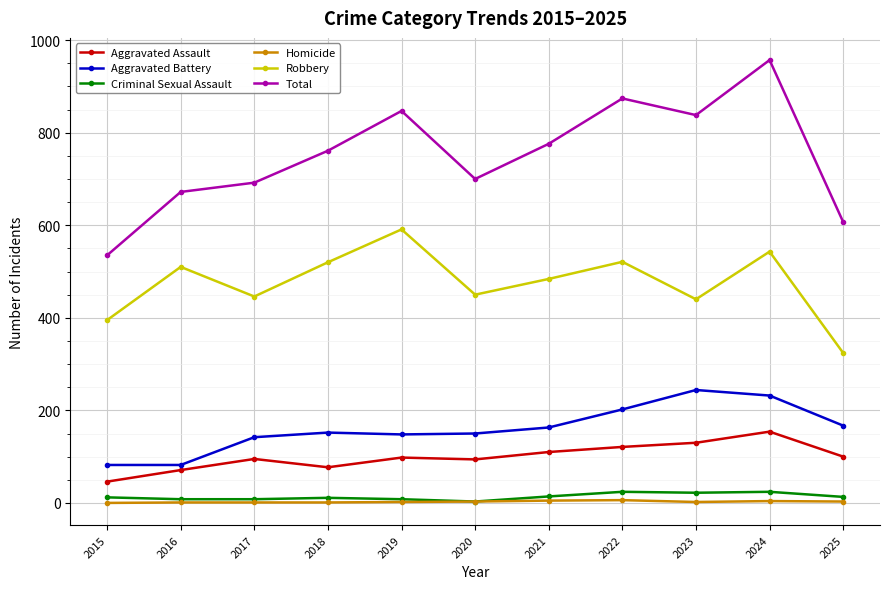

What is the maximum value shown in the chart?

957